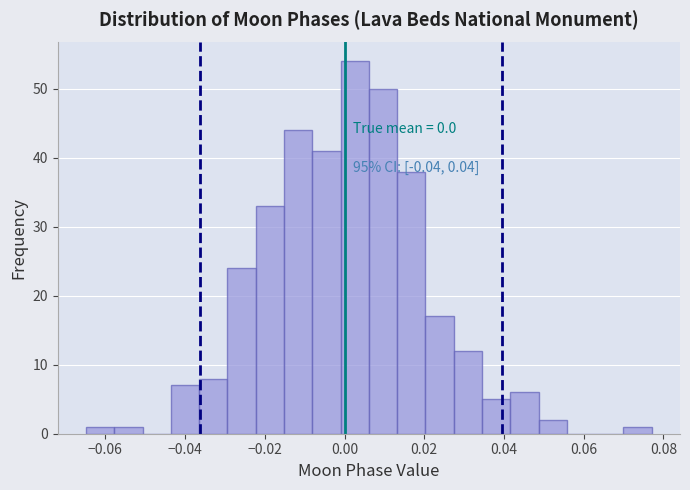

Around what value on the x-axis is the tallest bar? Give the approximate position of its centre, as read against the axis.

0.002